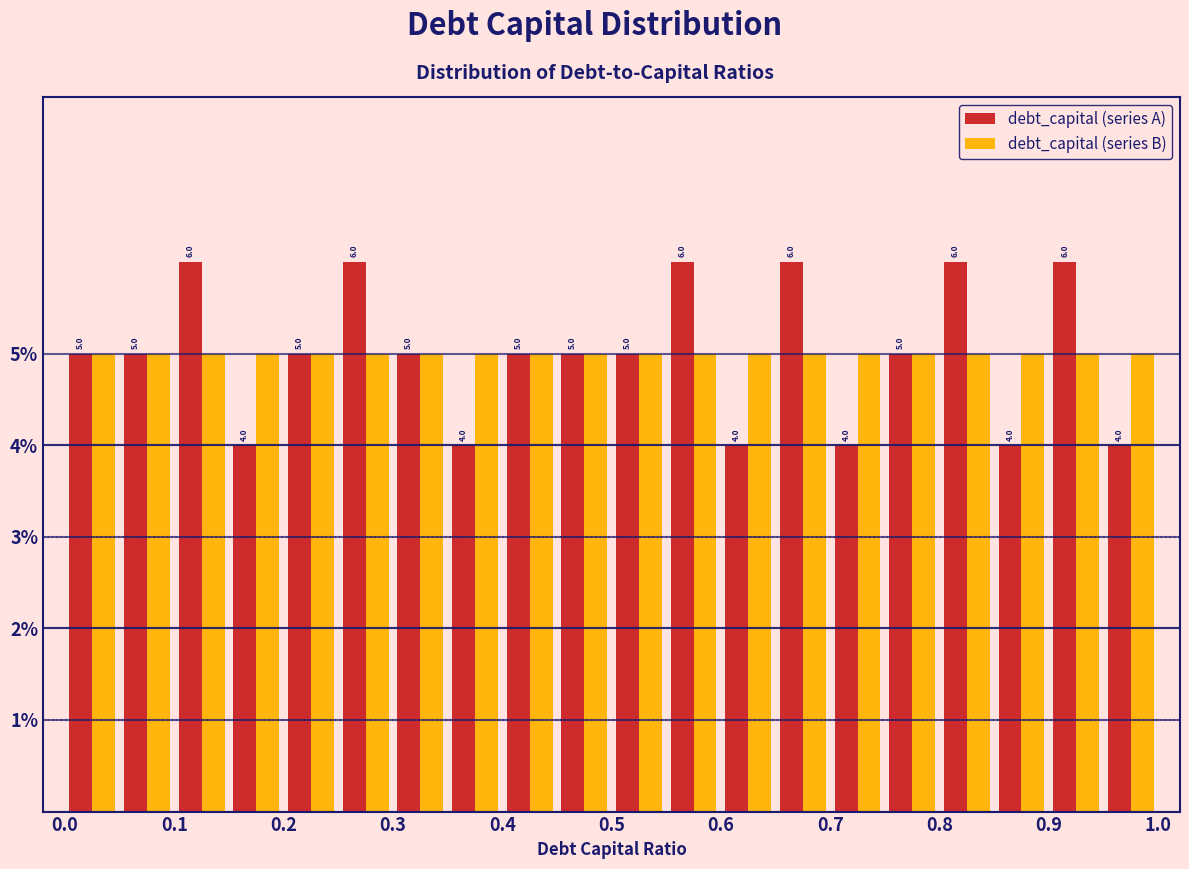

What is the height of the debt_capital (series B) bar covering 0.10 to 0.15 on the x-axis?

5.0